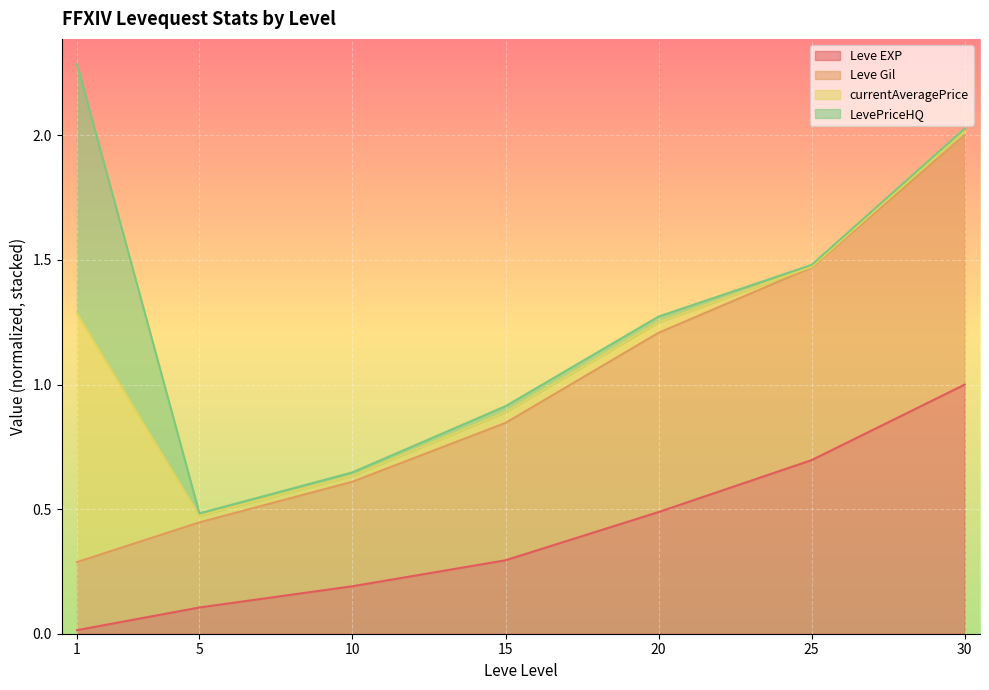

Is the value of Leve EXP at 20 greater than the value of Leve Gil at 1?

Yes